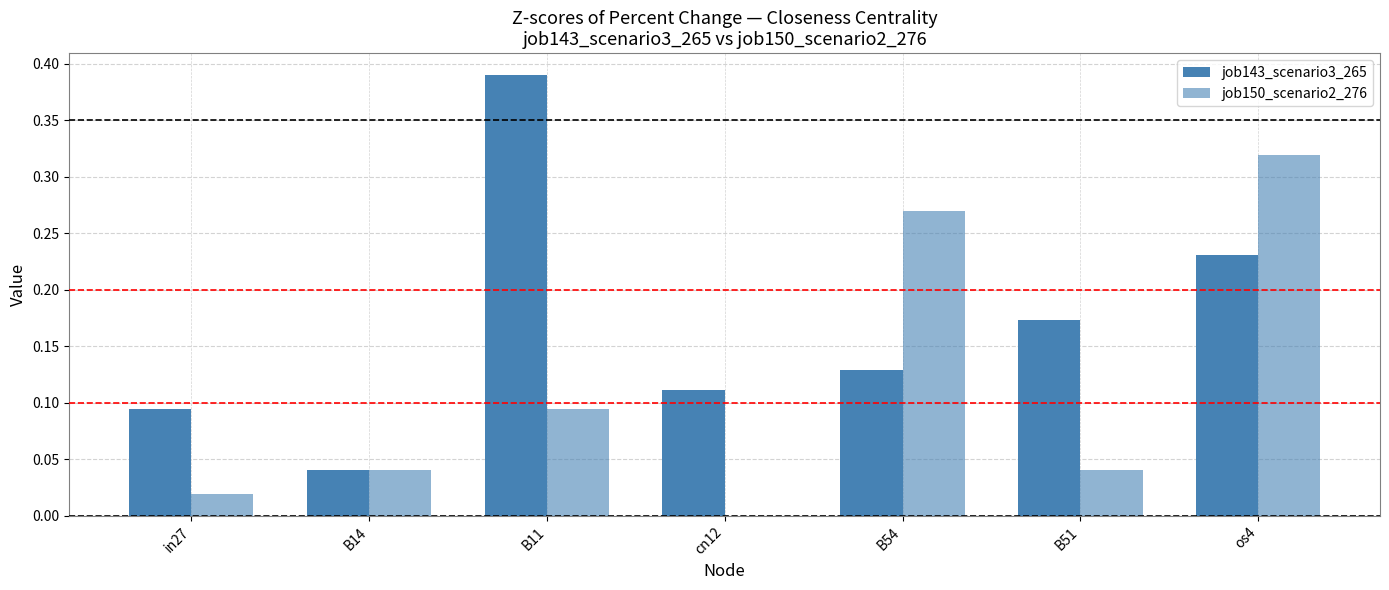

True or false: job143_scenario3_265 has a value of 0.1 at B54.

True